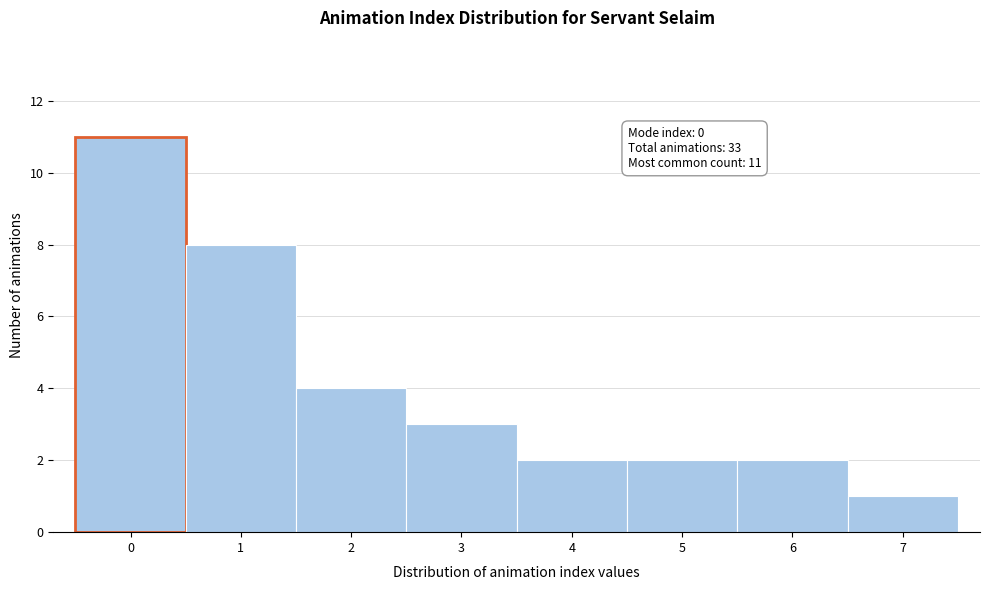

Over which range of the x-axis is the bar tallest?

-0.5 to 0.5